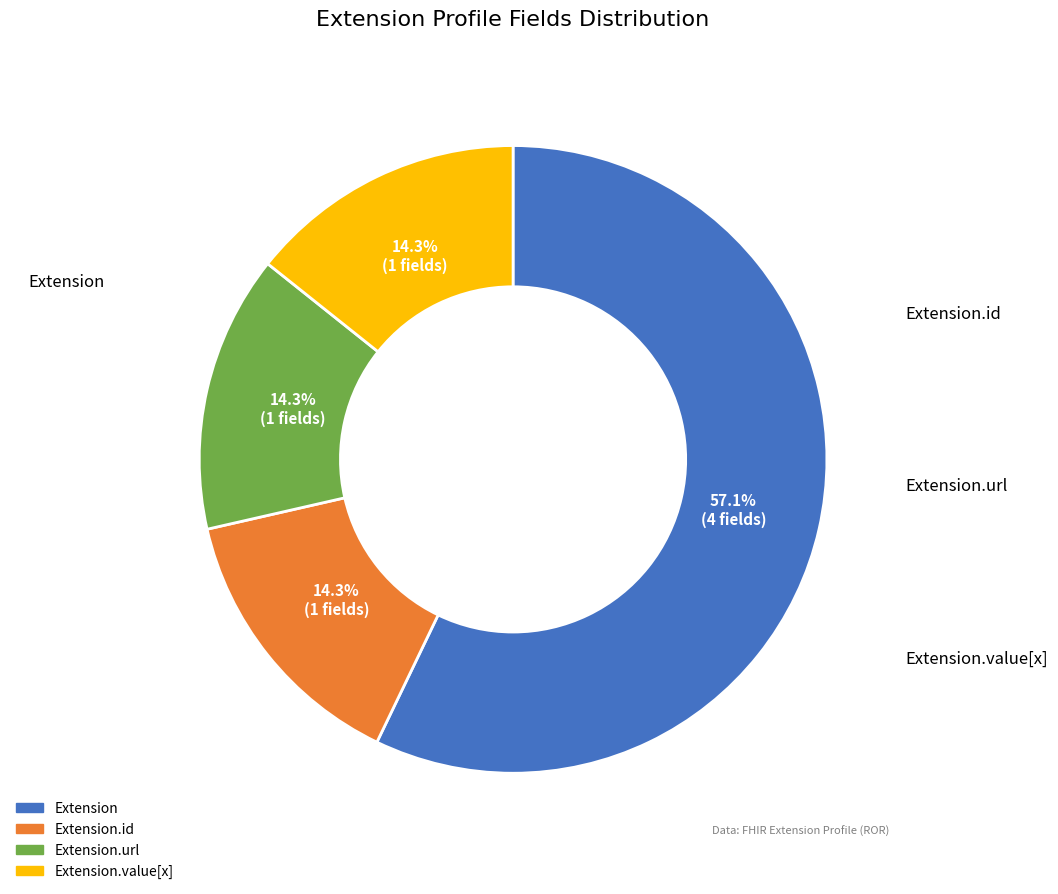

Is there any slice that represents more than half of the pie?

Yes